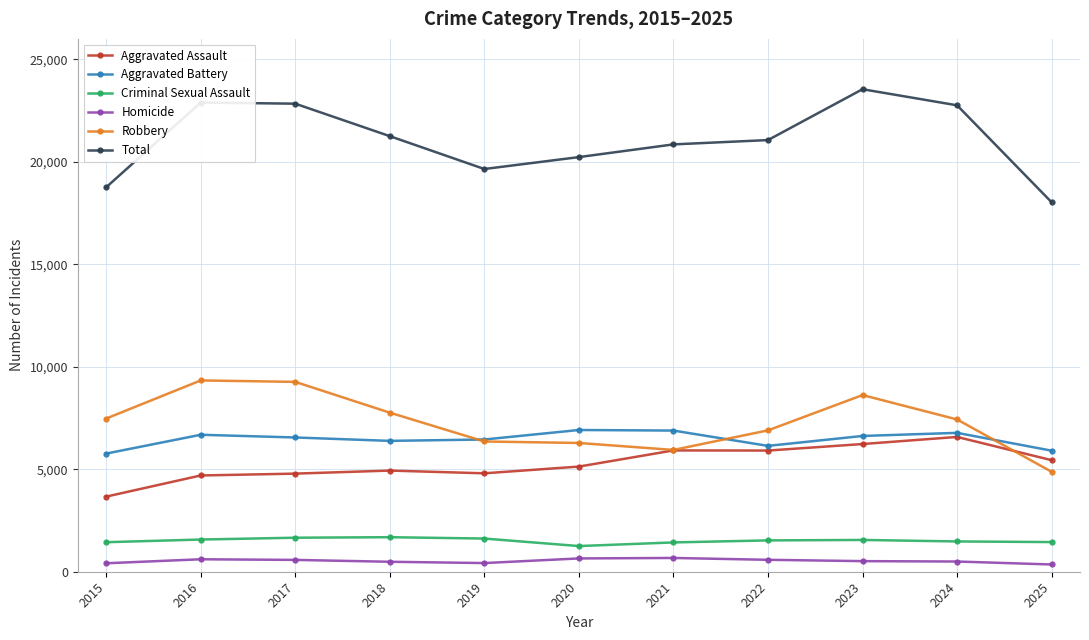

In Aggravated Battery, how many points are higher than both neighbors (excluding endpoints)?

3